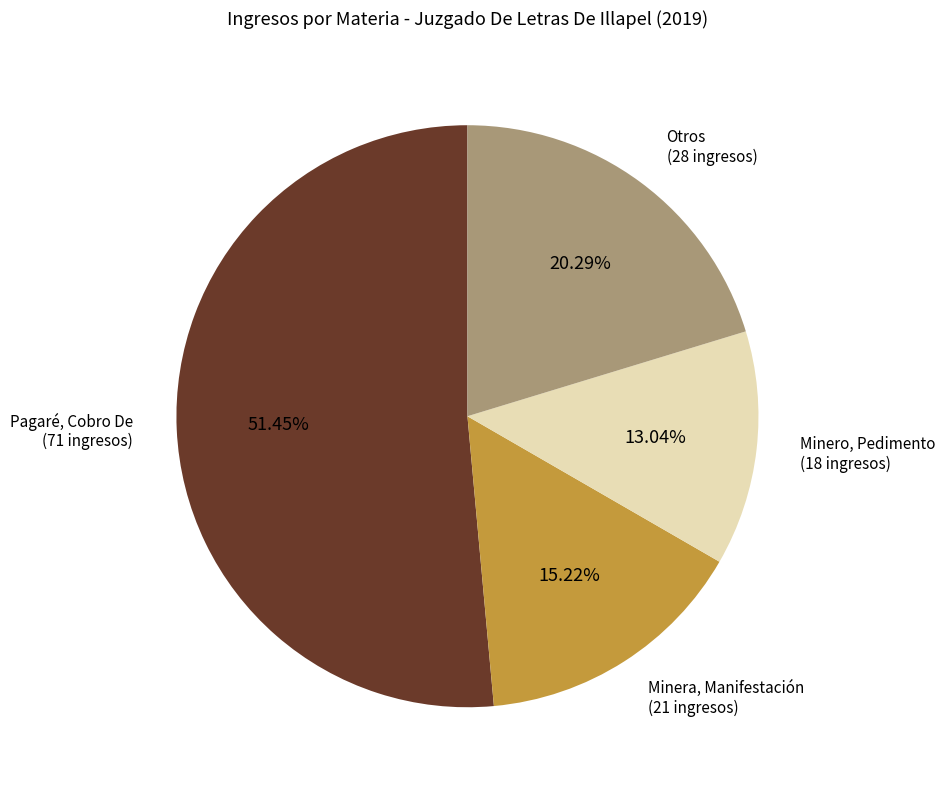

Is there any slice that represents more than half of the pie?

Yes